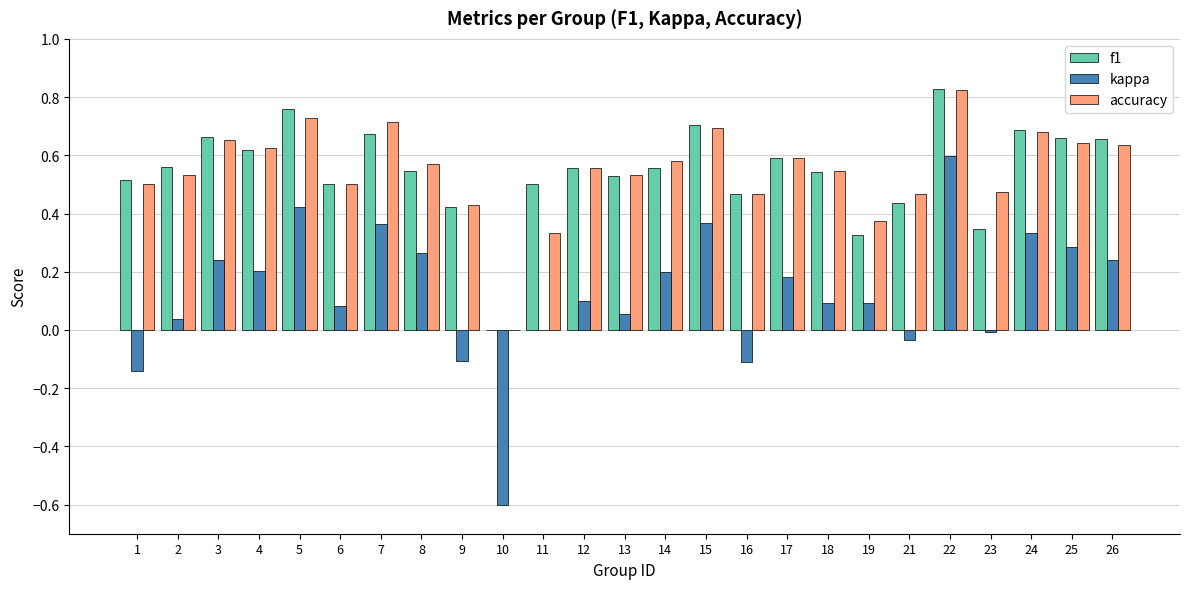

Between 2 and 3, which series saw the biggest shift?

kappa